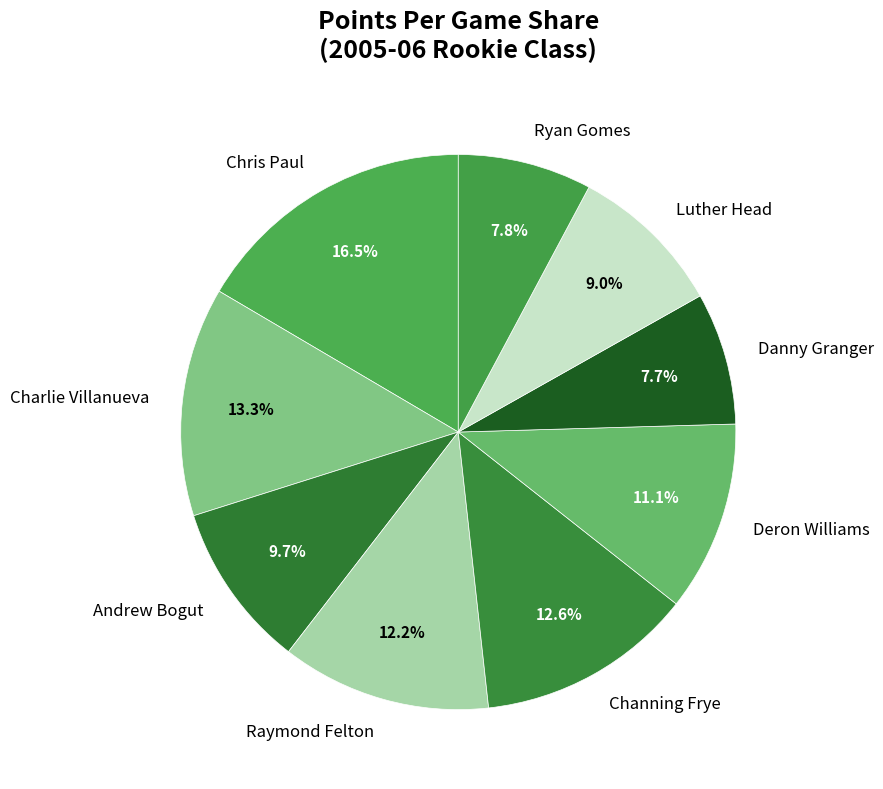

How many segments does this pie chart have?

9